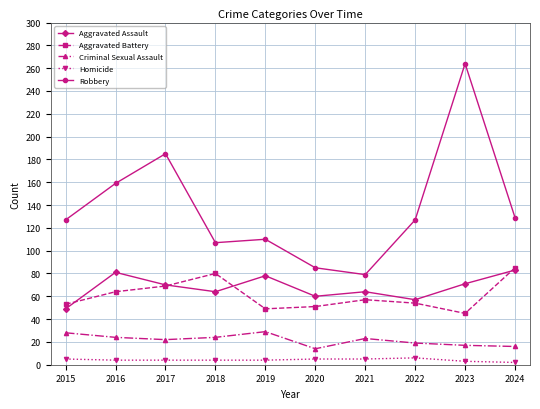

What are all the series names shown in the legend?

Aggravated Assault, Aggravated Battery, Criminal Sexual Assault, Homicide, Robbery